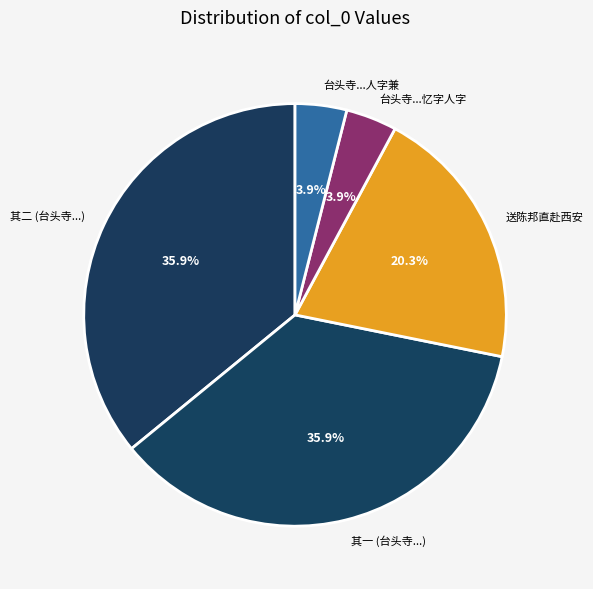

What portion of the pie excludes 台头寺...人字兼?

96.1%